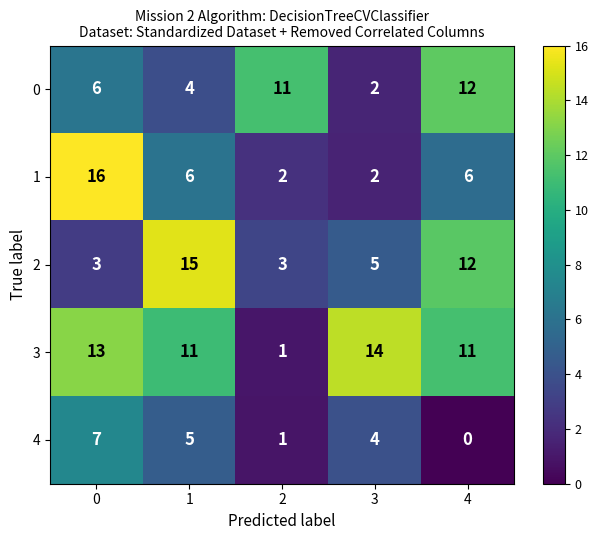

What is the difference between the maximum and minimum values in the 1 series?

14